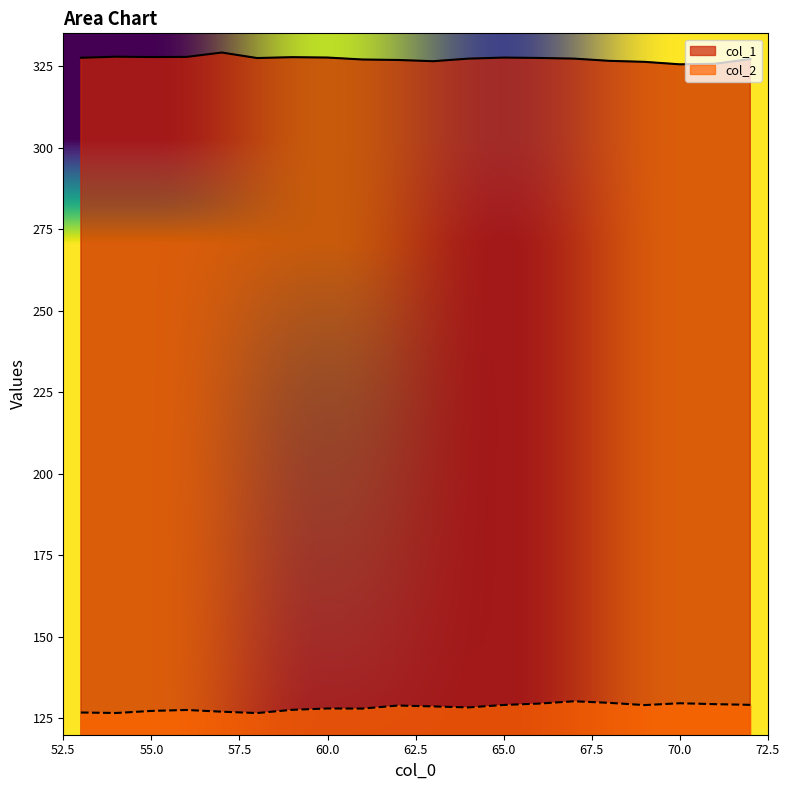

Where is the first local minimum for col_2?

54